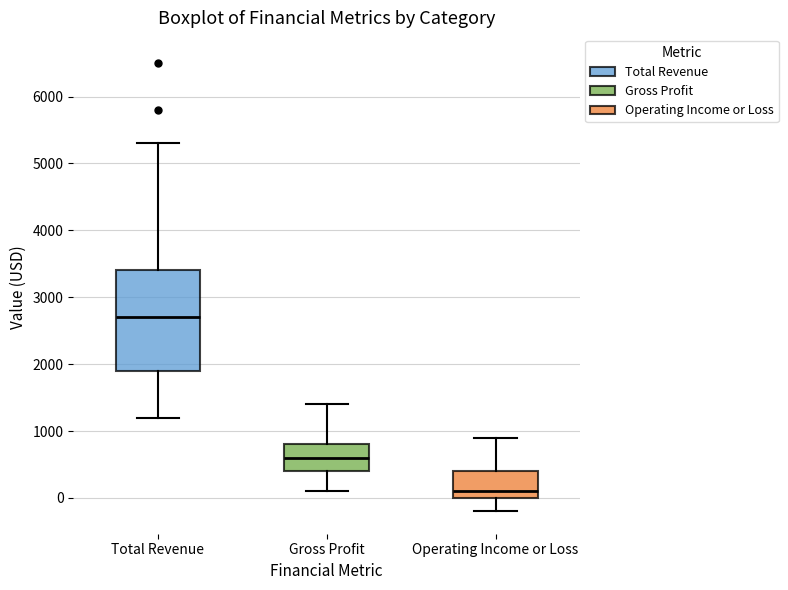

Where does the median line of the box for Gross Profit sit on the y-axis? The values are not printed on the chart, so give them approximately, as read against the axis.

600